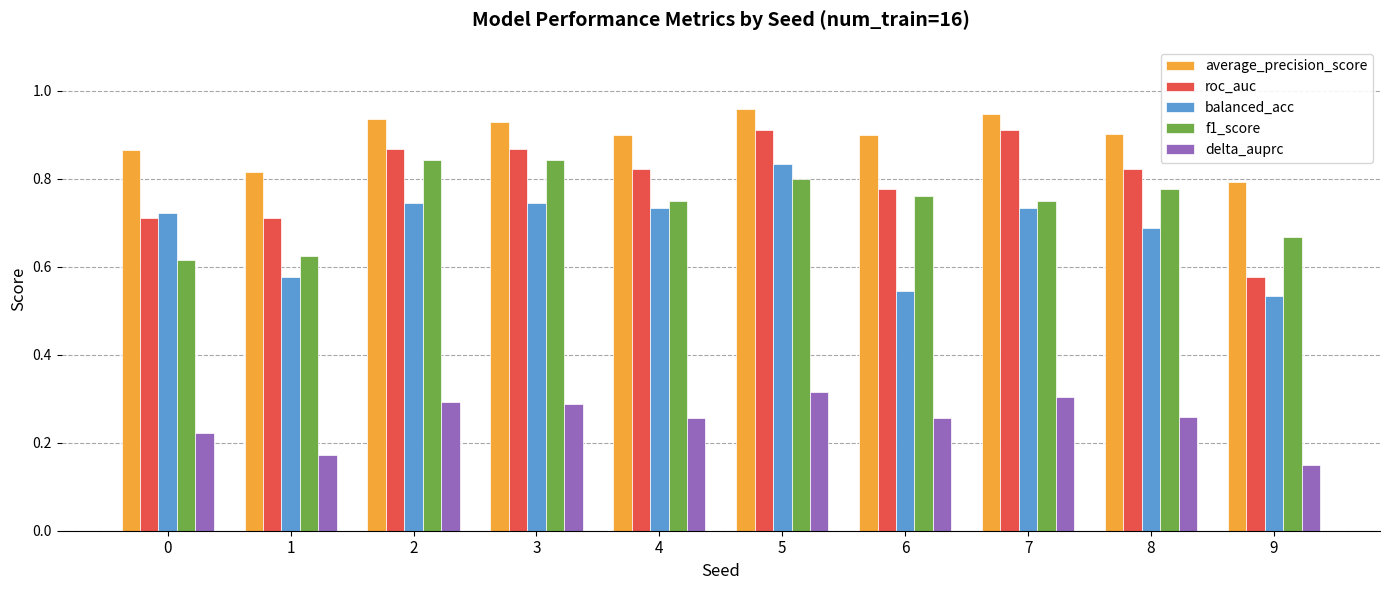

At how many categories does at least one series exceed 0?

10